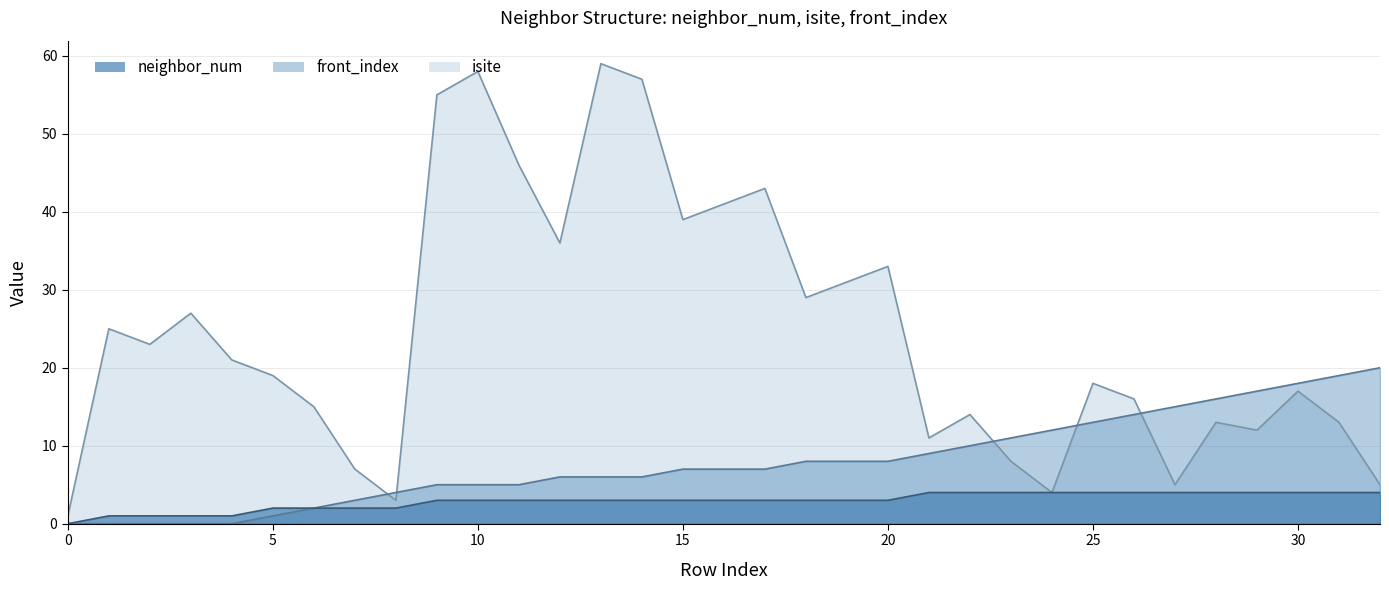

At how many categories does at least one series exceed 50?

4